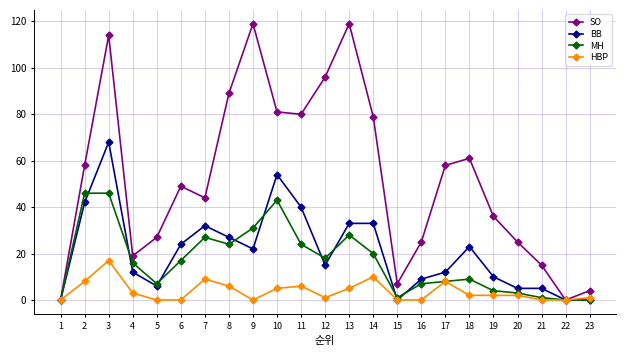

List the series in order of their peak value, lowest first.

HBP, MH, BB, SO